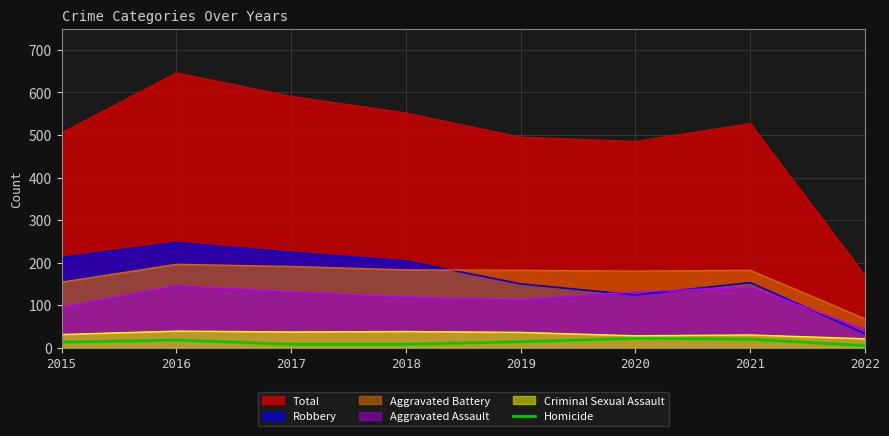

Between 2016 and 2020, which series saw the biggest shift?

Total